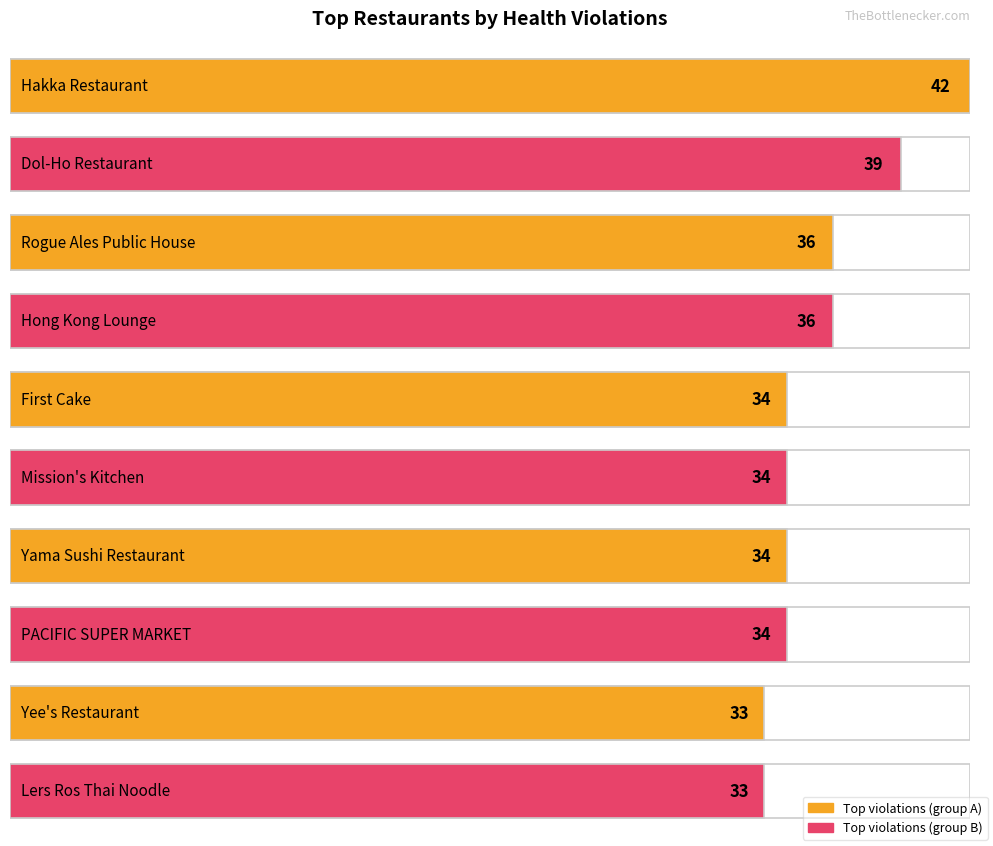

What is the greatest value displayed?

42